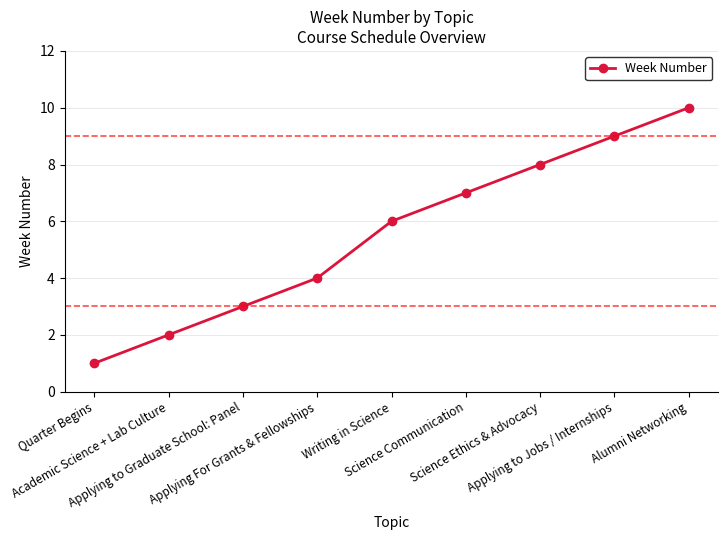

What is the sum of all values?

50